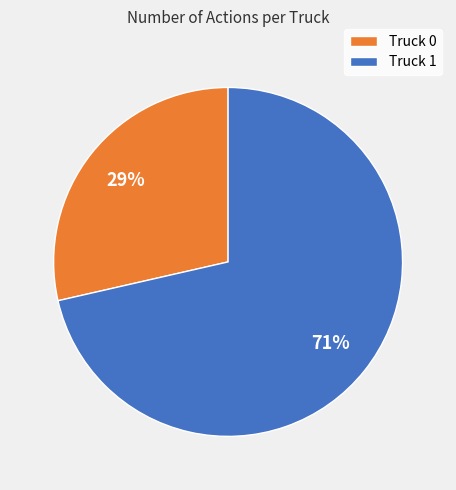

Which category has the biggest portion of the pie?

Truck 1